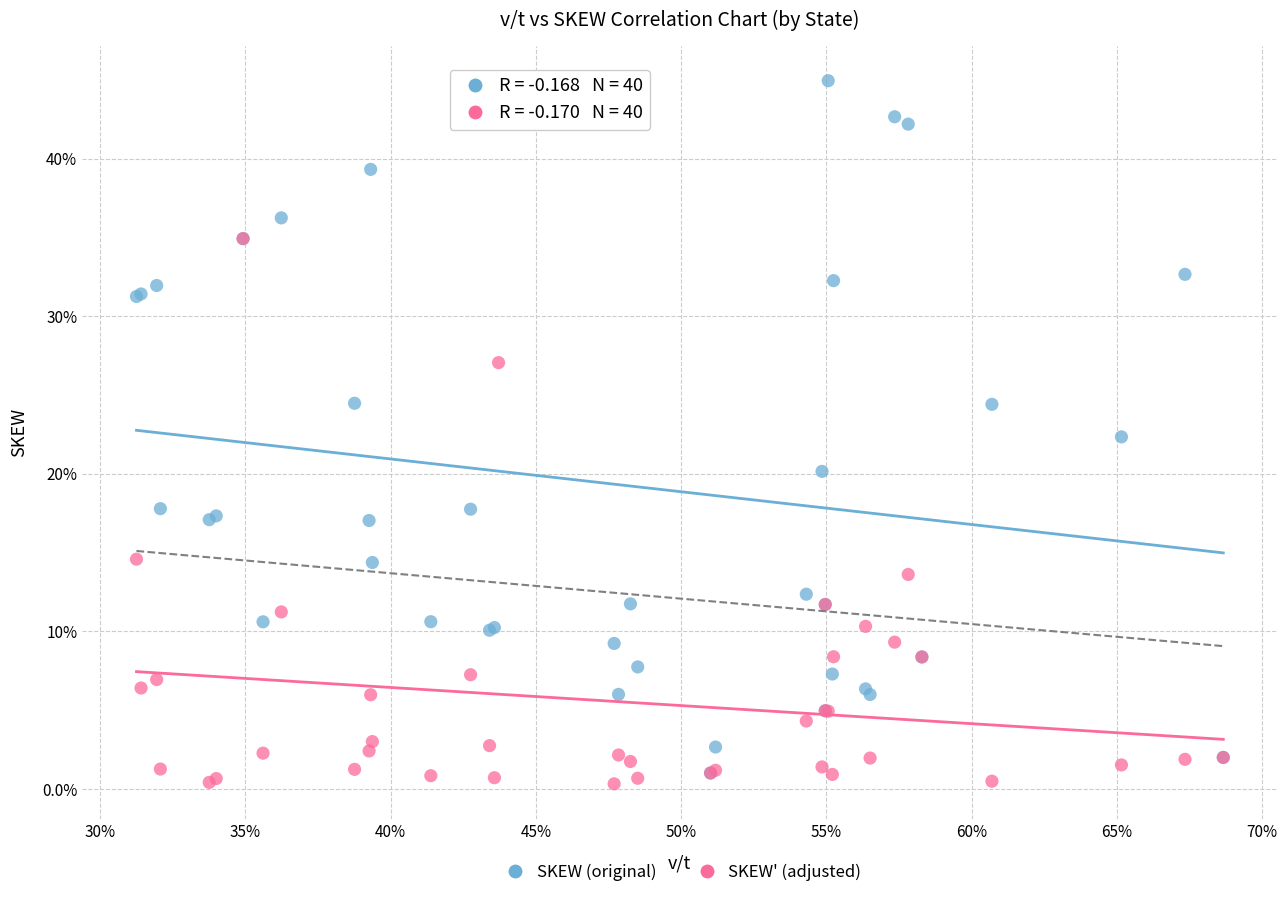

Which series contains the highest Y value?

SKEW (original)